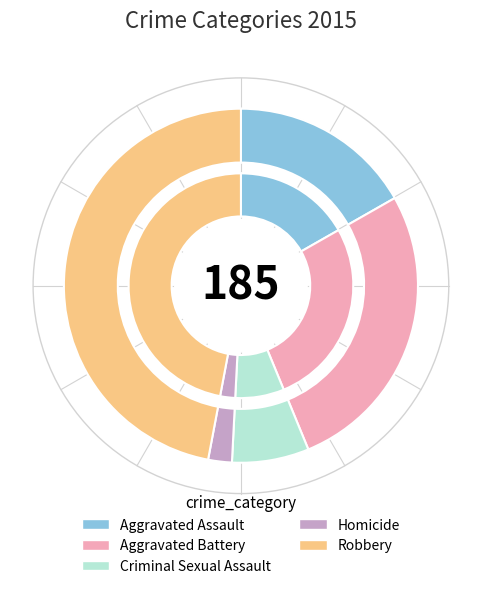

Which category has the smallest portion of the pie?

Homicide